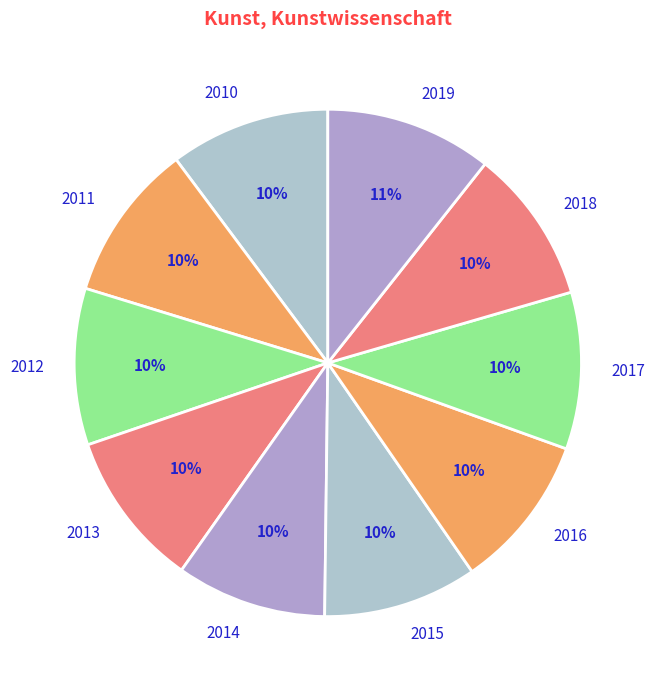

What percentage is the 2019 slice, to the nearest percent?

11%